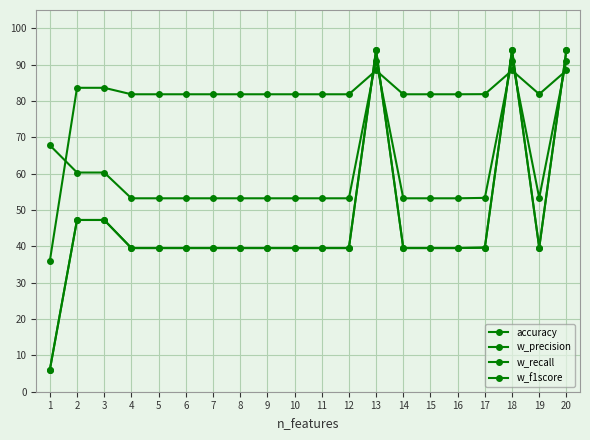

True or false: accuracy and w_recall intersect in this chart.

False